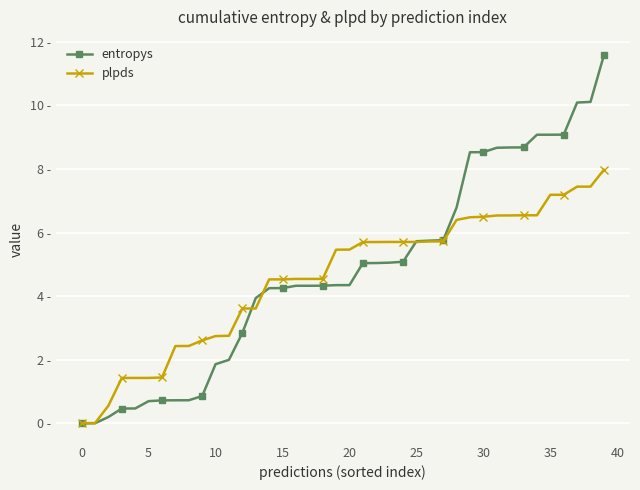

Is this an area chart (filled region under the line)?

No